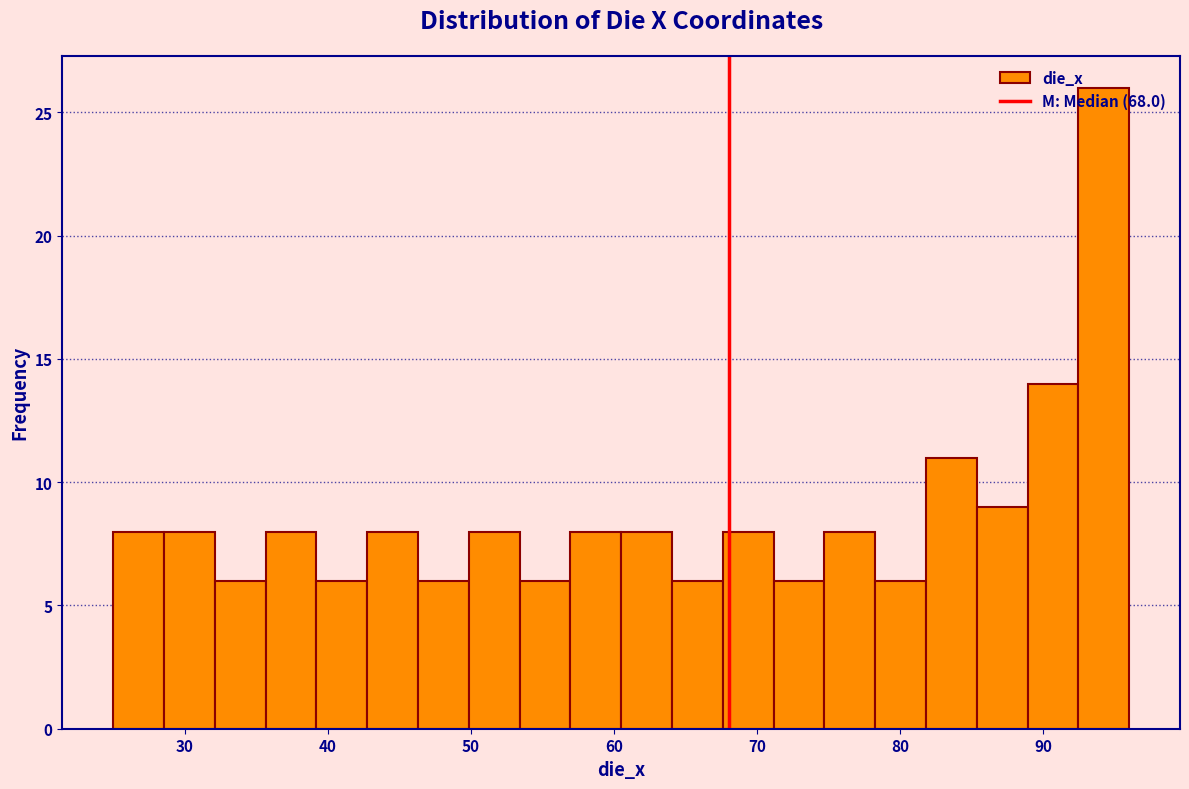

Around what value on the x-axis is the tallest bar? Give the approximate position of its centre, as read against the axis.

94